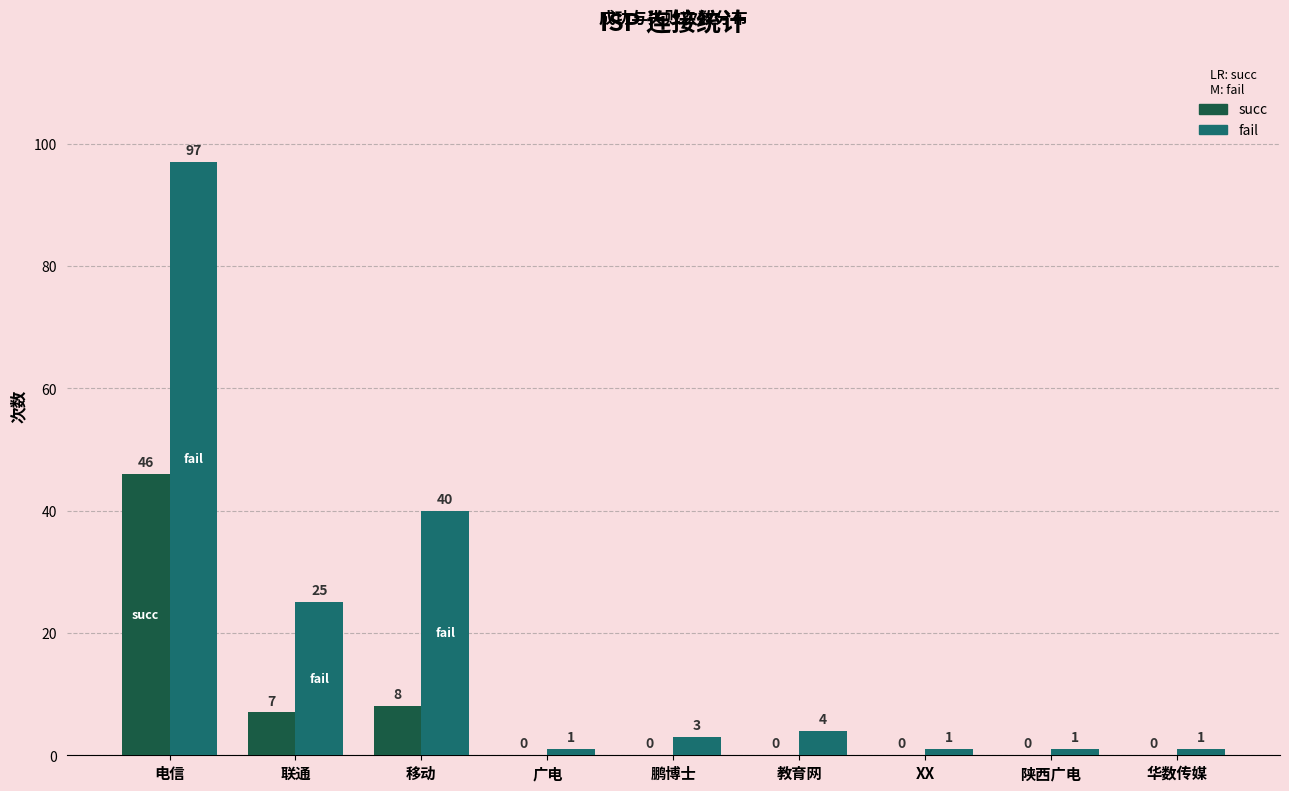

Where does the fail series first go above 3?

电信